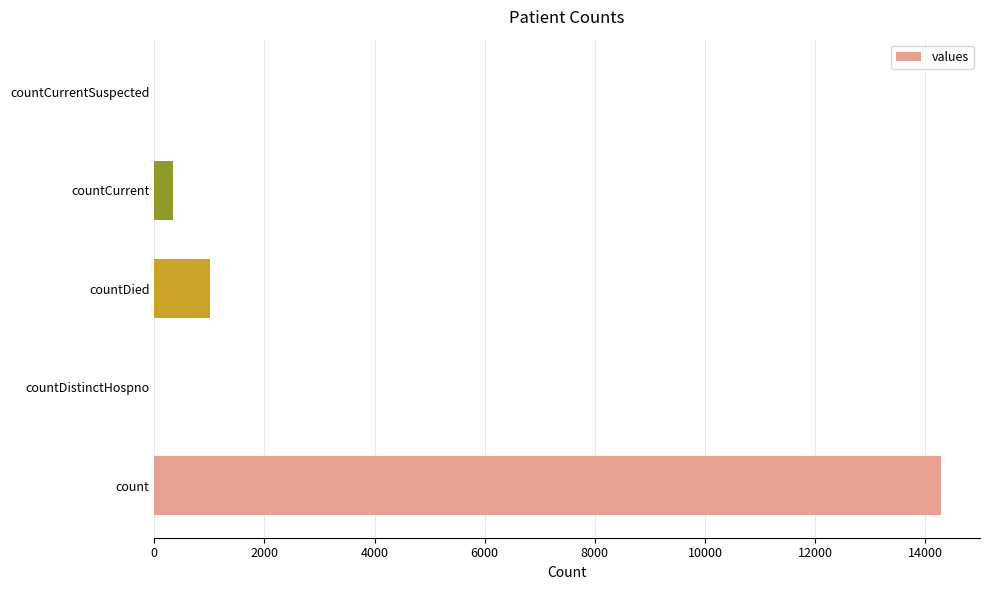

What is the sum of all values?

15634